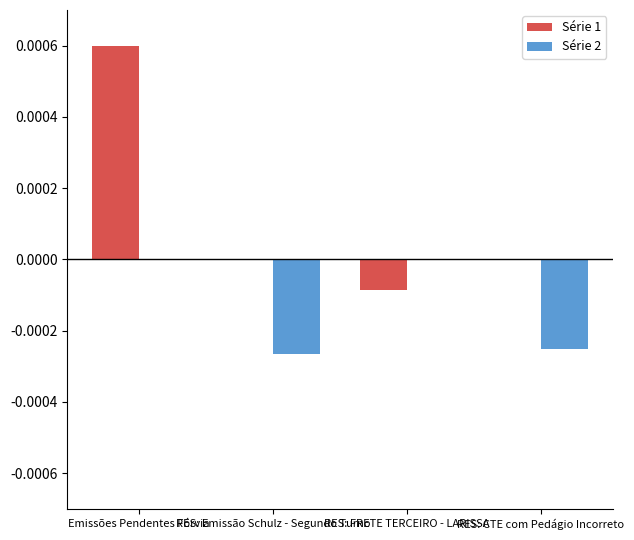

Which series changed the most between Emissões Pendentes Fórvia and RES: FRETE TERCEIRO - LARISSA?

Série 1